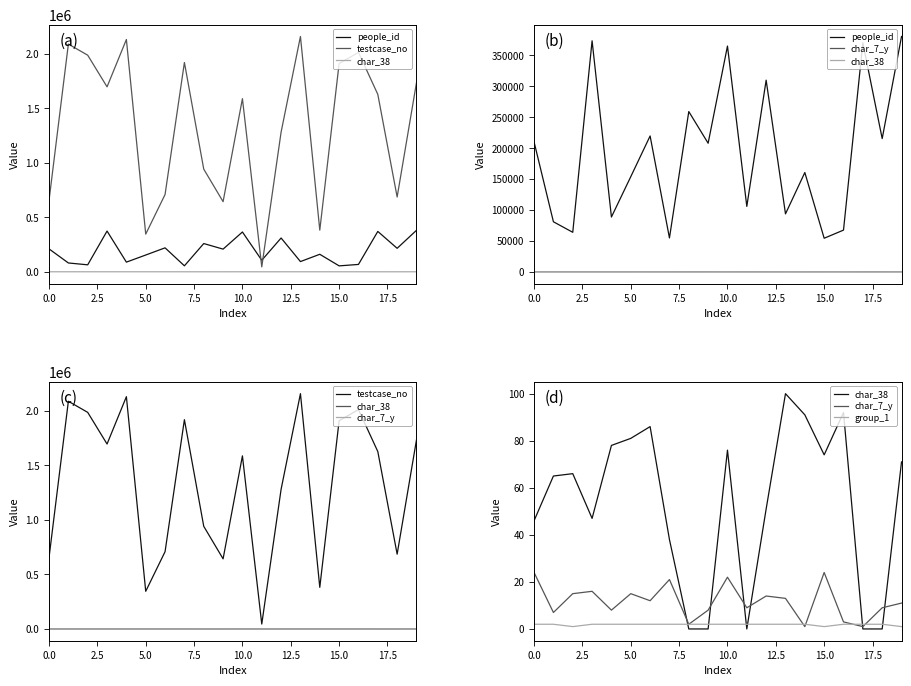

Is it true that char_7_y equals 0 at 17?

False